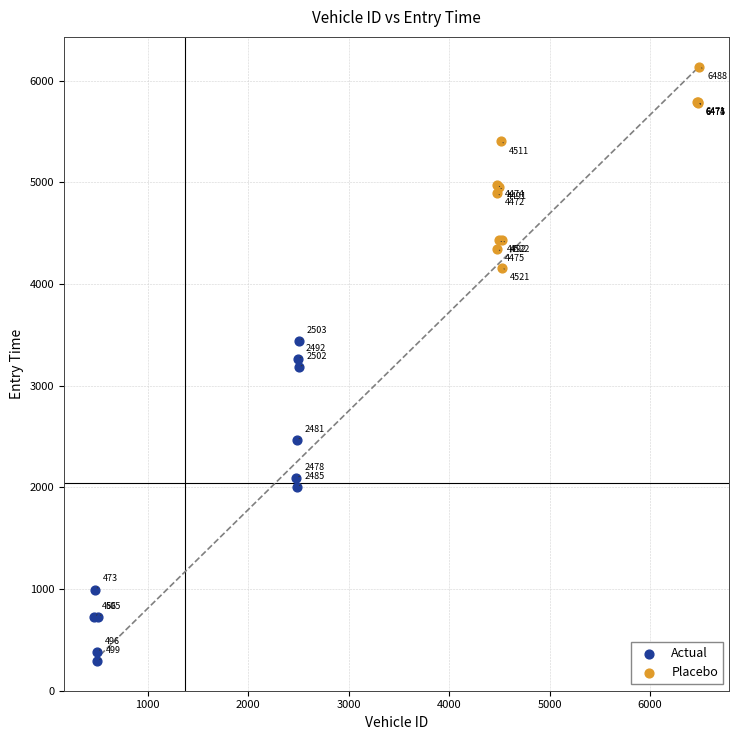

Which series contains the highest Y value?

Placebo